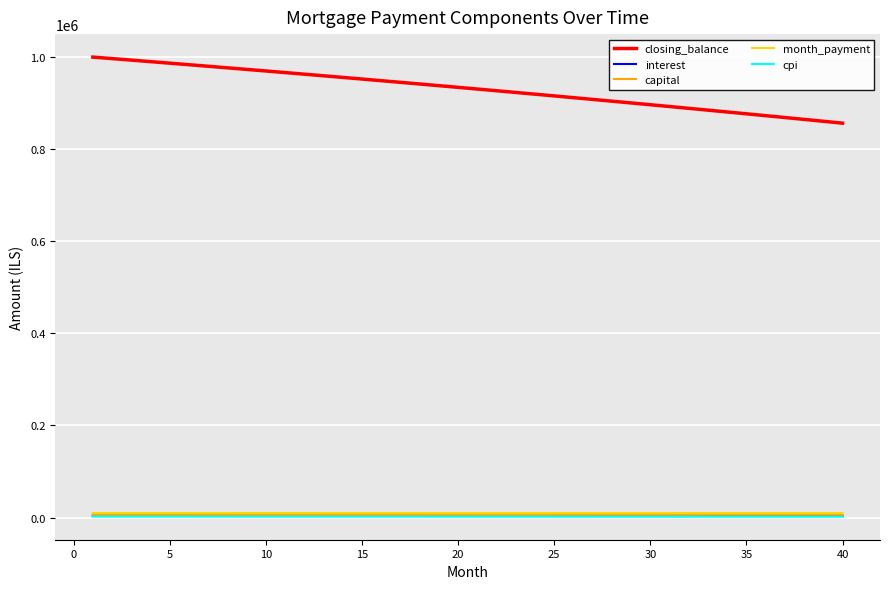

True or false: interest and closing_balance cross at least once.

False